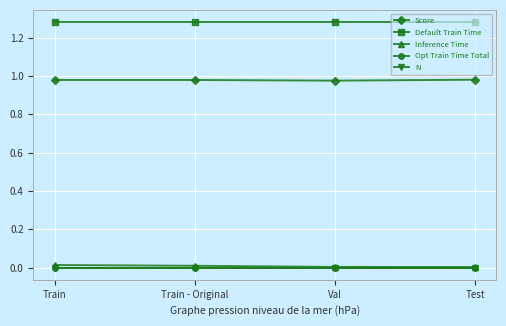

Reading right to left, what are all the values shown in this chart?

Score: 1.0	1.0	1.0	1.0
Default Train Time: 1.3	1.3	1.3	1.3
Inference Time: 0.0	0.0	0.0	0.0
Opt Train Time Total: 0.0	0.0	0.0	0.0
N: 0.0	0.0	0.0	0.0